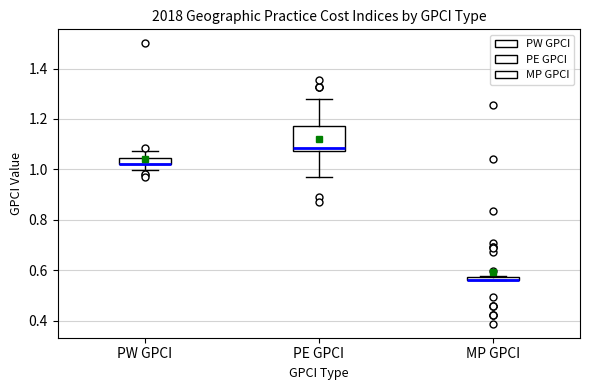

Where does the upper whisker of the box for PW GPCI end on the y-axis? The values are not printed on the chart, so give them approximately, as read against the axis.

1.08